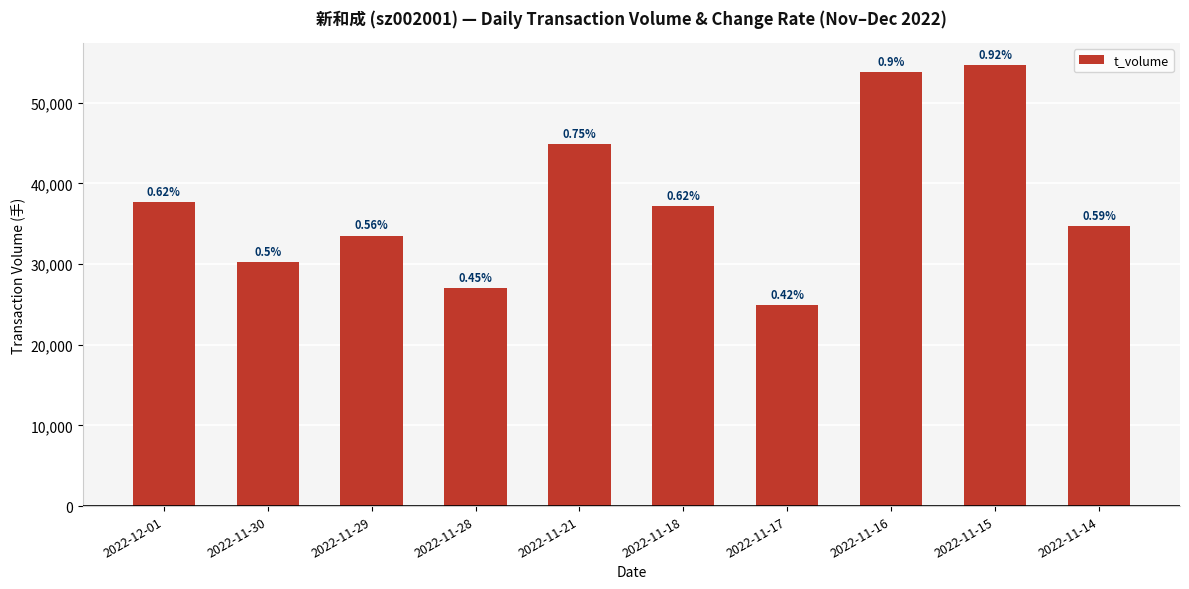

Which category has the lowest value across all series?

2022-11-17